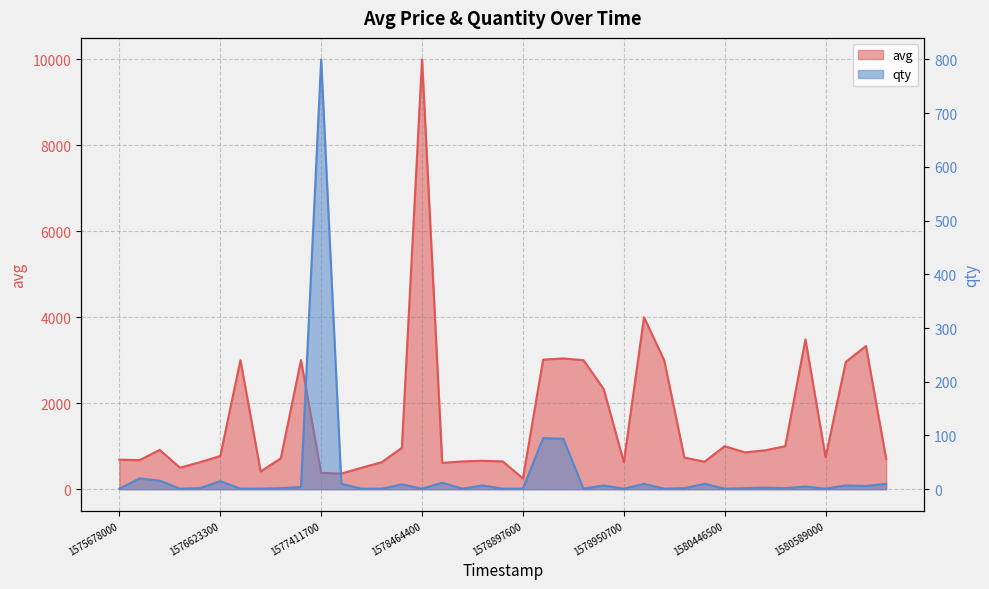

How many data points in qty are above 2?

19